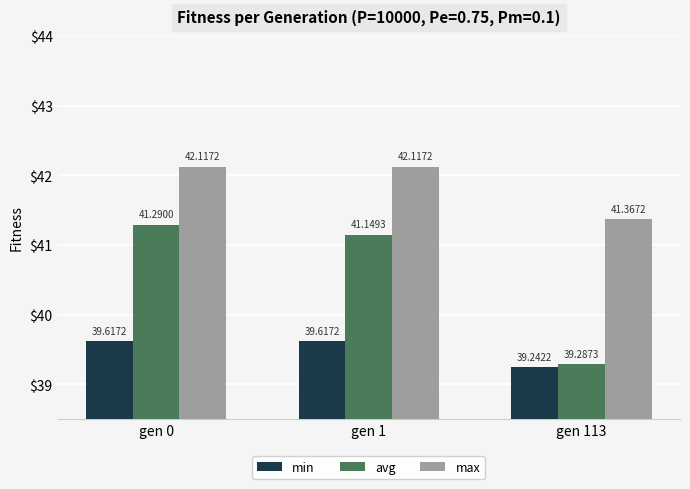

At which category does the chart reach its minimum across all series?

gen 113